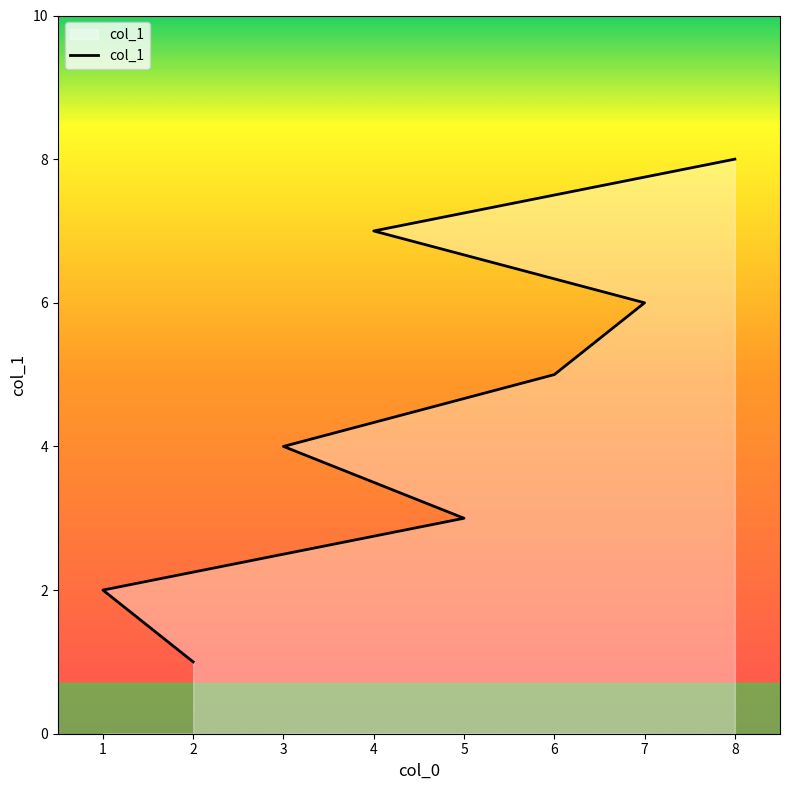

Rank the categories by value from highest to lowest.

8, 4, 7, 6, 3, 5, 1, 2